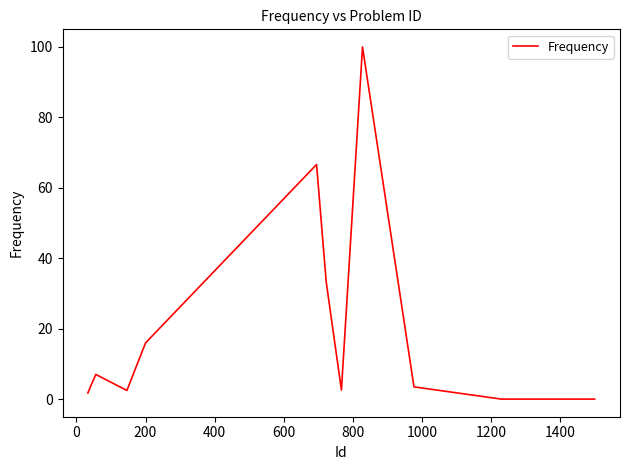

What is the difference between the maximum and minimum values?

100.0